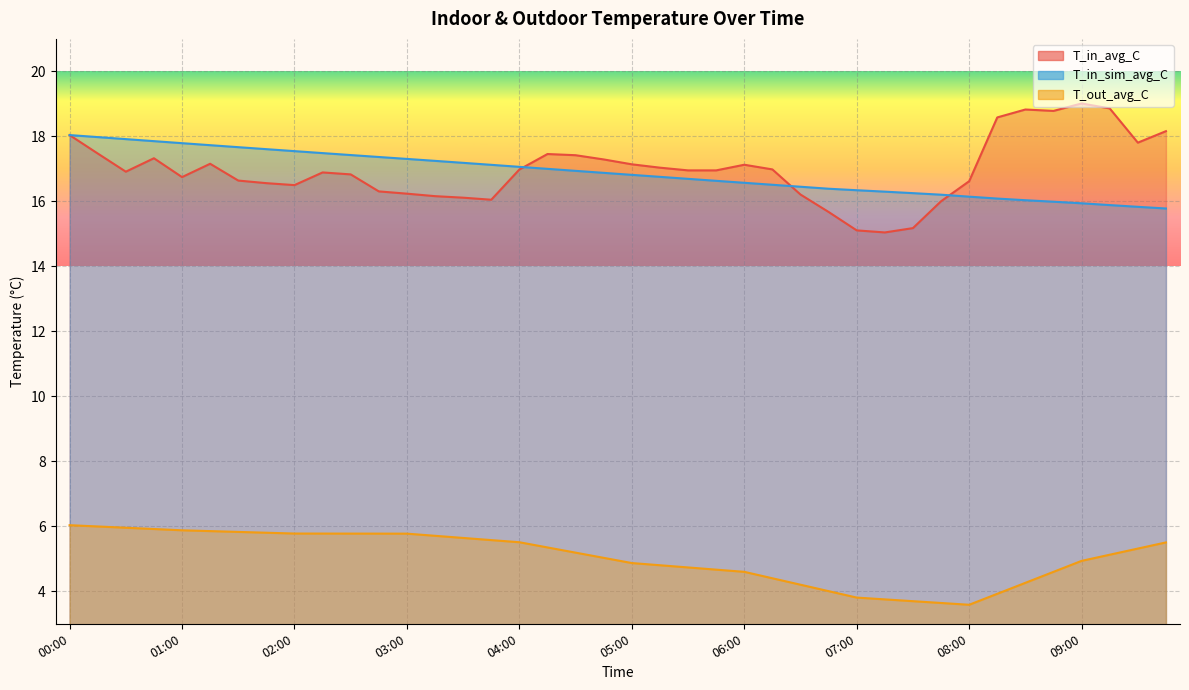

Reading left to right, what are all the values shown in this chart?

T_in_avg_C: 18.0	17.5	16.9	17.3	16.7	17.2	16.6	16.6	16.5	16.9	16.8	16.3	16.2	16.2	16.1	16.1	17.0	17.5	17.4	17.3	17.1	17.0	17.0	17.0	17.1	17.0	16.2	15.7	15.1	15.0	15.2	16.0	16.6	18.6	18.8	18.8	19.0	18.9	17.8	18.2
T_in_sim_avg_C: 18.0	18.0	17.9	17.9	17.8	17.7	17.7	17.6	17.5	17.5	17.4	17.4	17.3	17.2	17.2	17.1	17.1	17.0	16.9	16.9	16.8	16.8	16.7	16.6	16.6	16.5	16.4	16.4	16.3	16.3	16.3	16.2	16.1	16.1	16.0	16.0	15.9	15.9	15.8	15.8
T_out_avg_C: 6.0	6.0	6.0	5.9	5.9	5.9	5.8	5.8	5.8	5.8	5.8	5.8	5.8	5.7	5.6	5.6	5.5	5.3	5.2	5.0	4.9	4.8	4.7	4.7	4.6	4.4	4.2	4.0	3.8	3.8	3.7	3.6	3.6	3.9	4.3	4.6	4.9	5.1	5.3	5.5